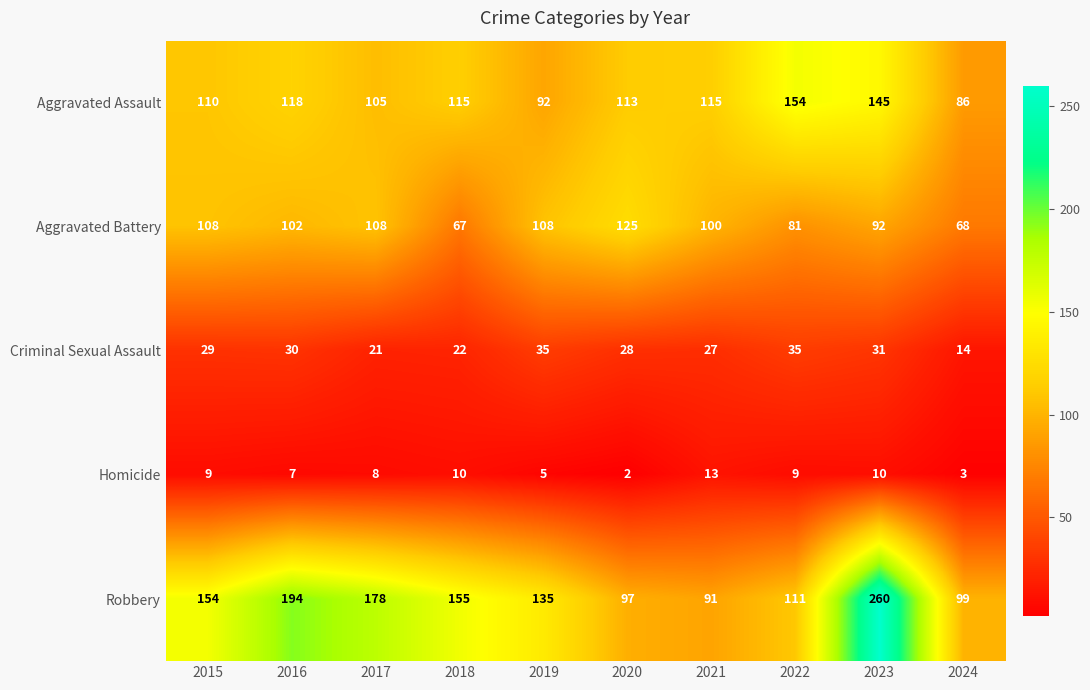

Which series has the largest total across all categories?

Robbery